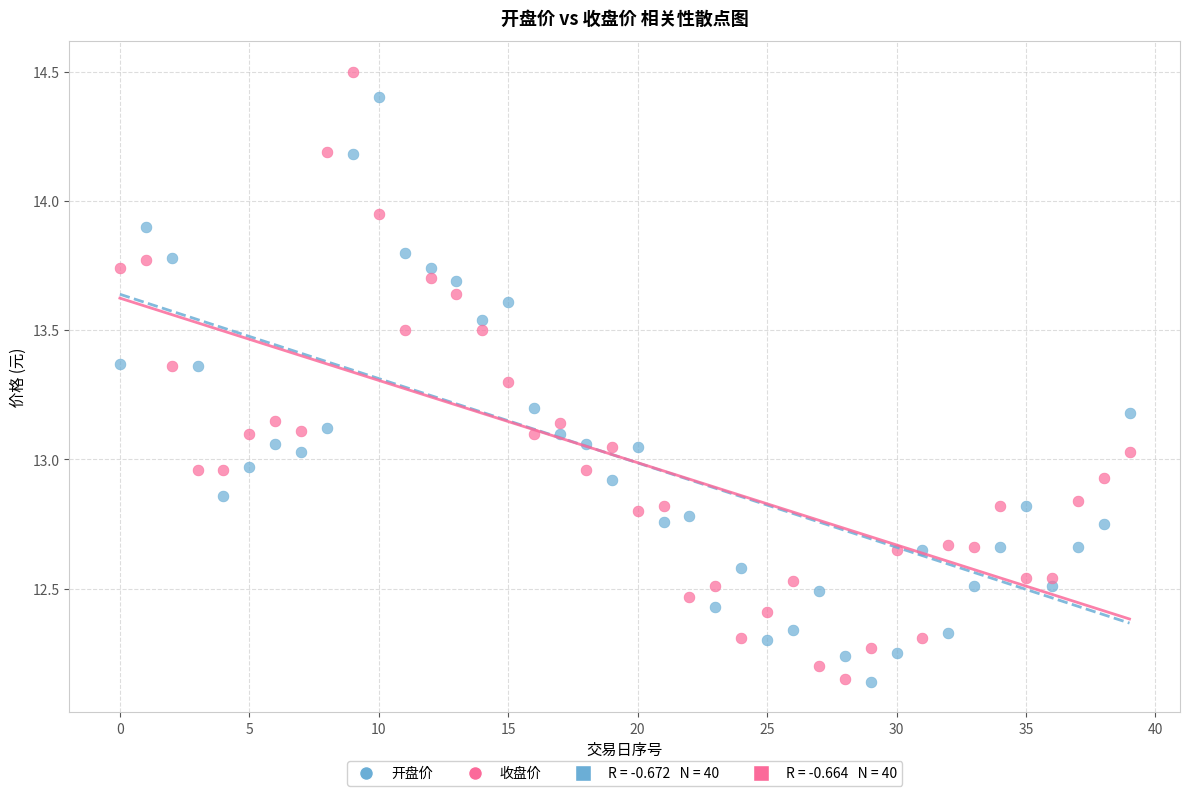

Across all data points, what is the range of Y values (max minus min)?

2.4